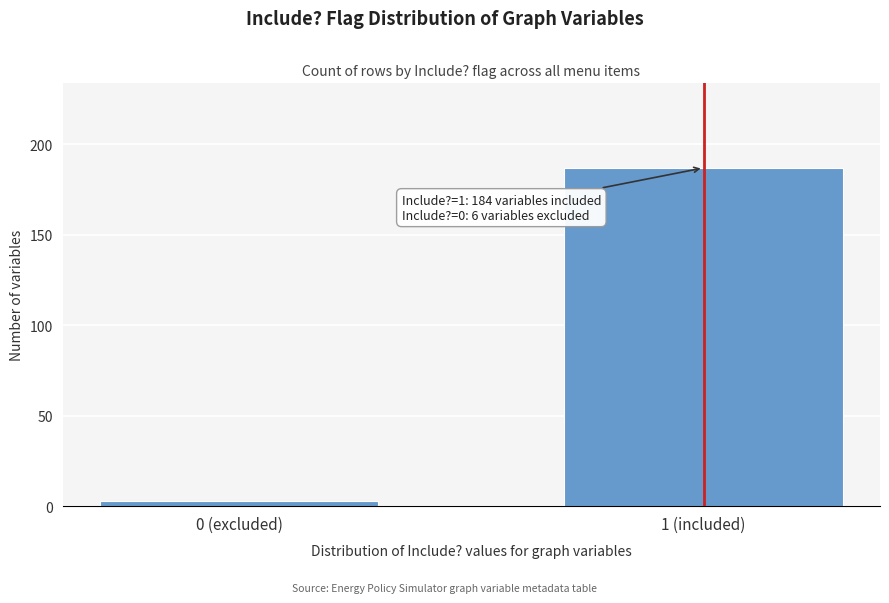

Reading left to right, what are all the values shown in this chart?

0 (excluded)=3	1 (included)=187